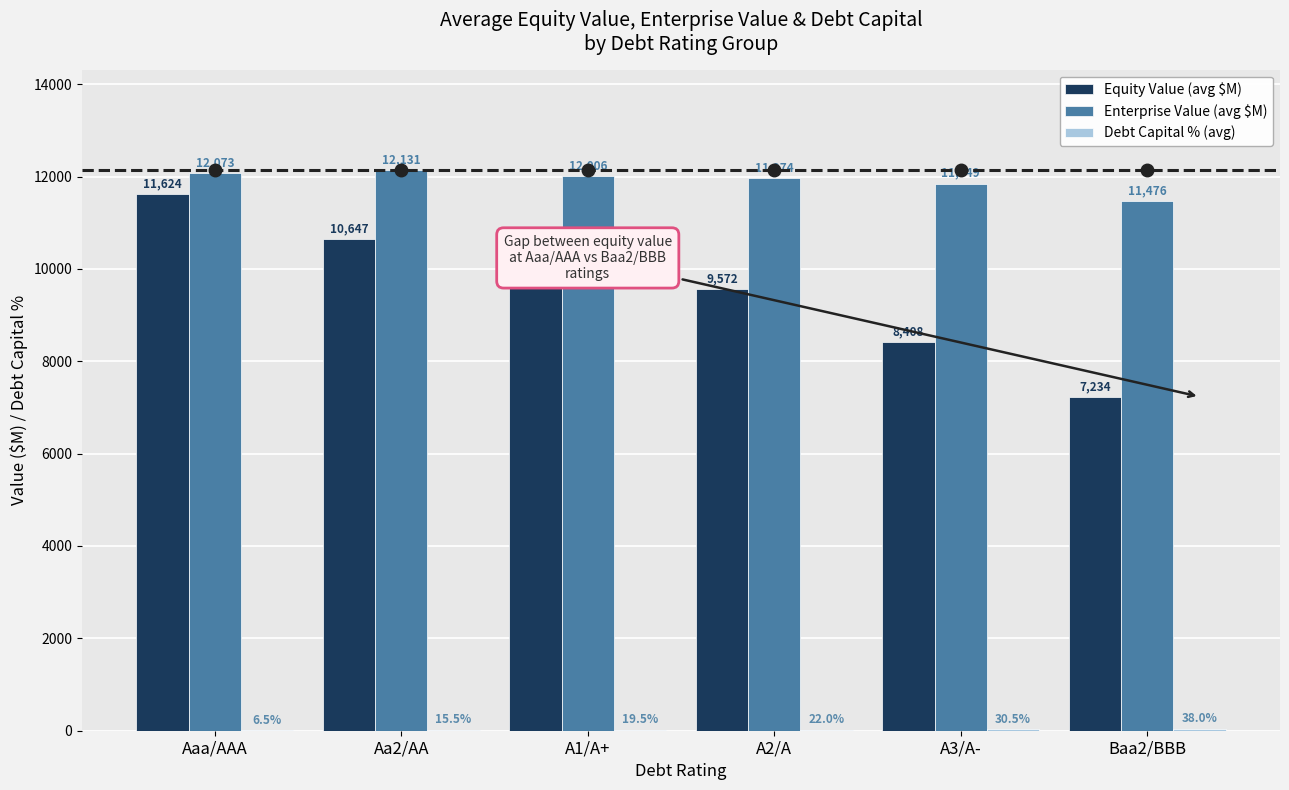

Count the number of categories in the chart.

6